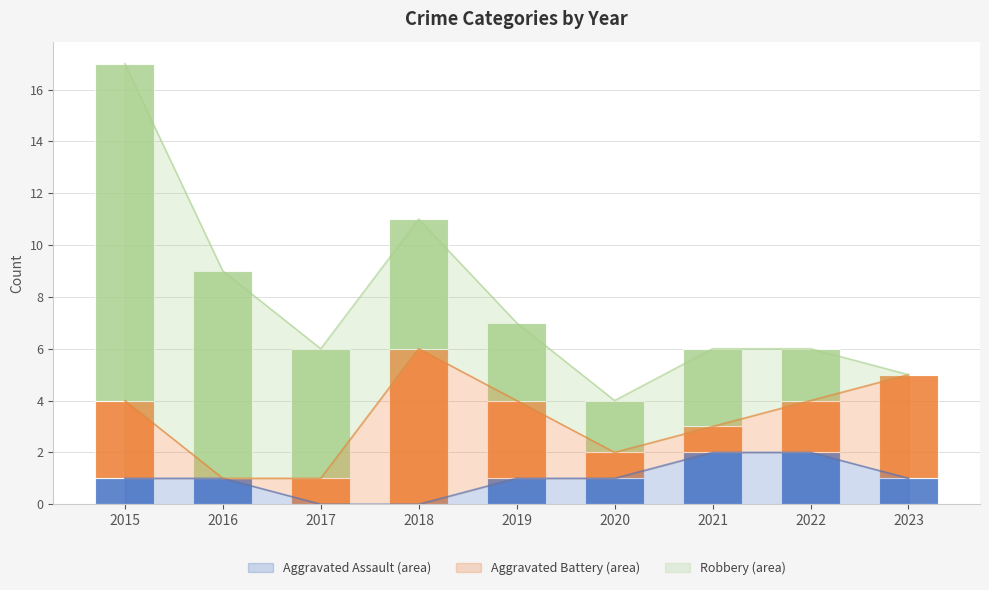

How many values in the Robbery series exceed 3?

4